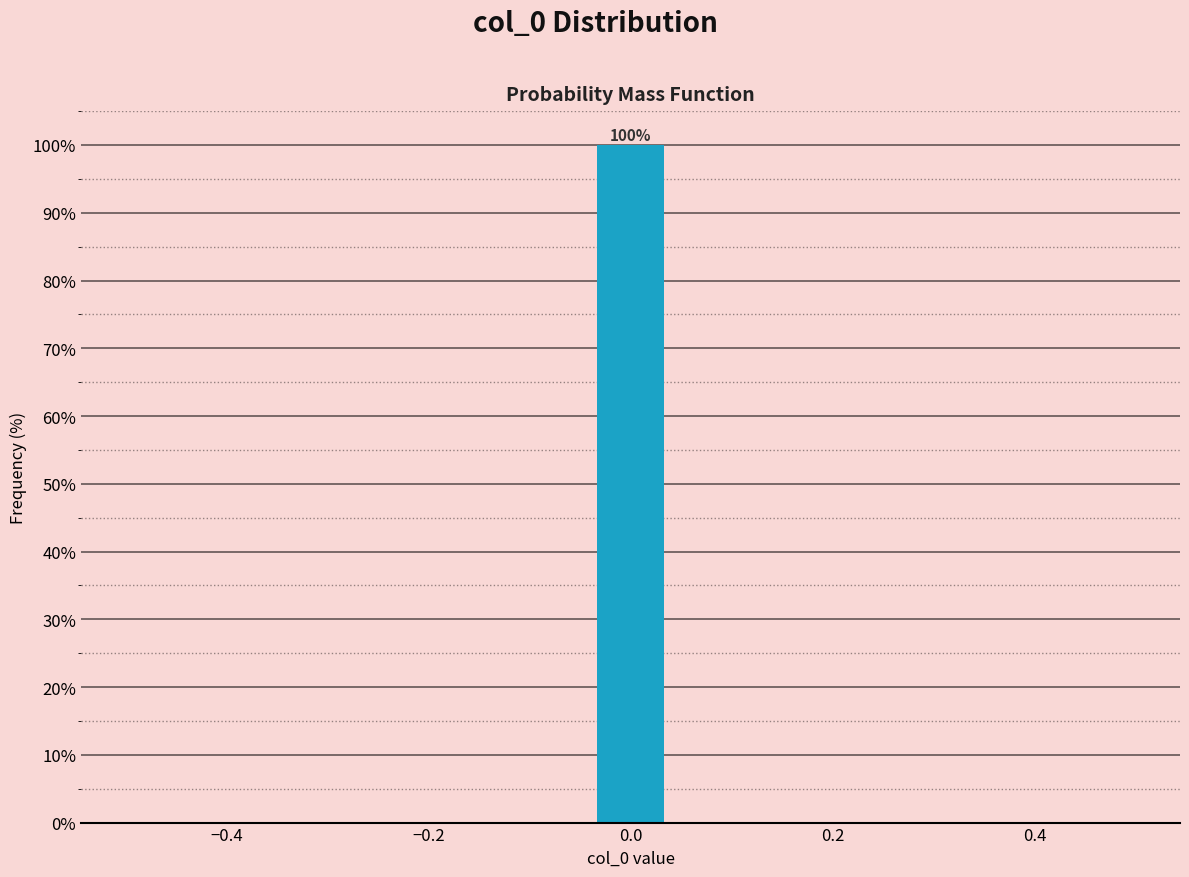

Read against the x-axis, roughly where is the centre of the tallest bar?

0.00